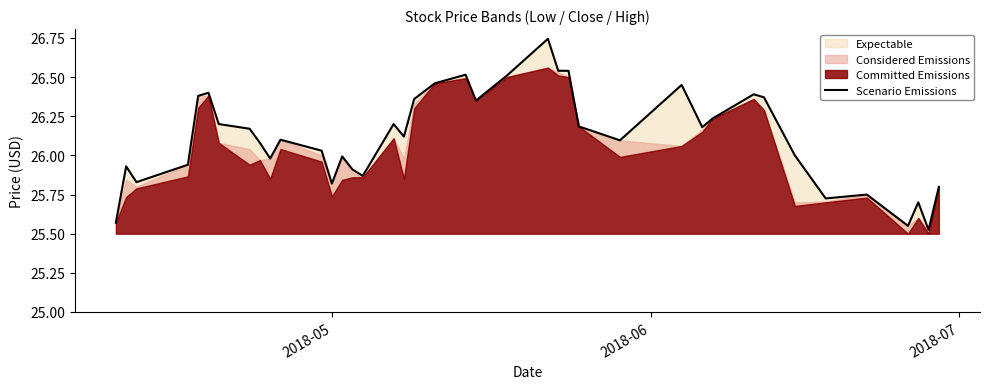

How many points are lower than both their immediate neighbors (excluding endpoints)?

11